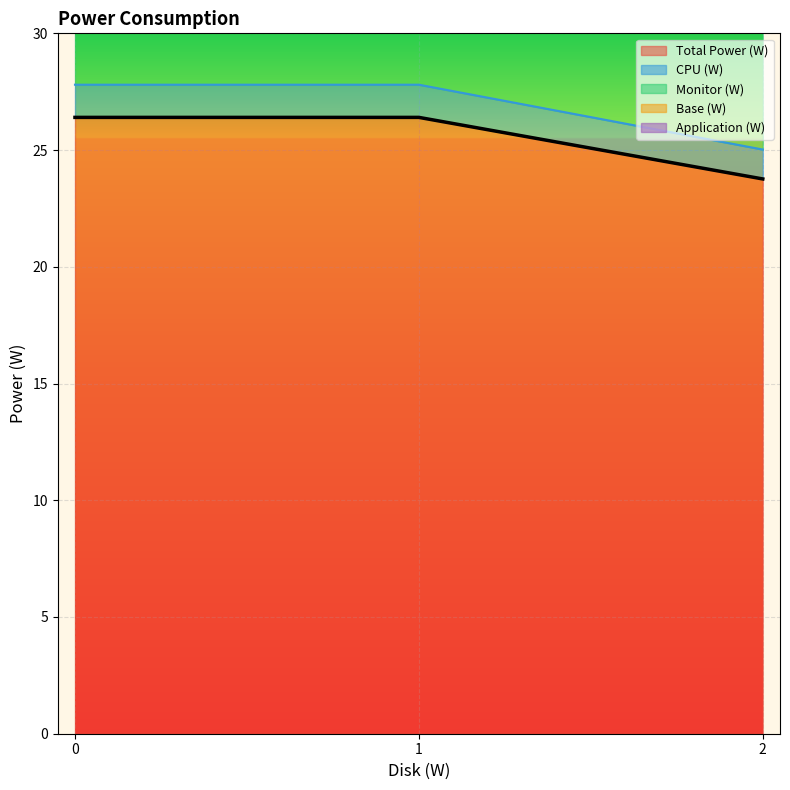

True or false: Total Power (W) has a value of 23.8 at 2.

True